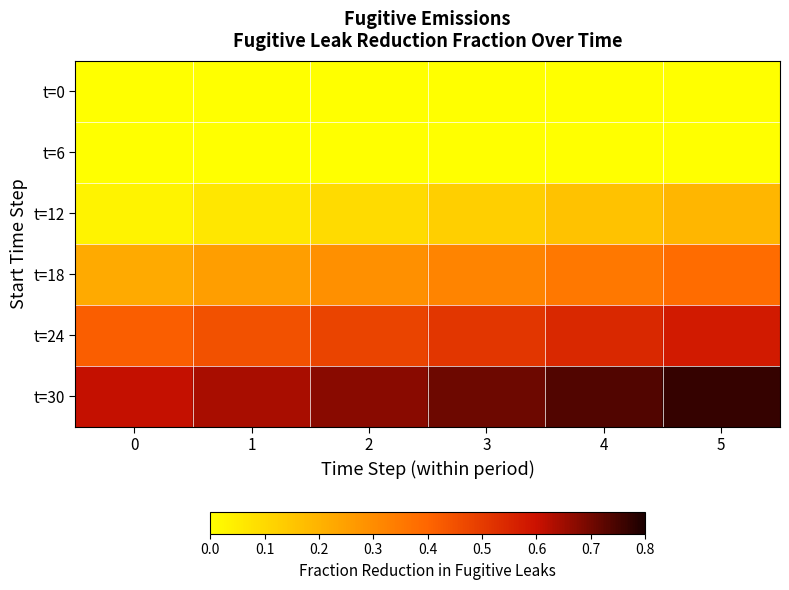

What is the total value across all series at 3?

1.7